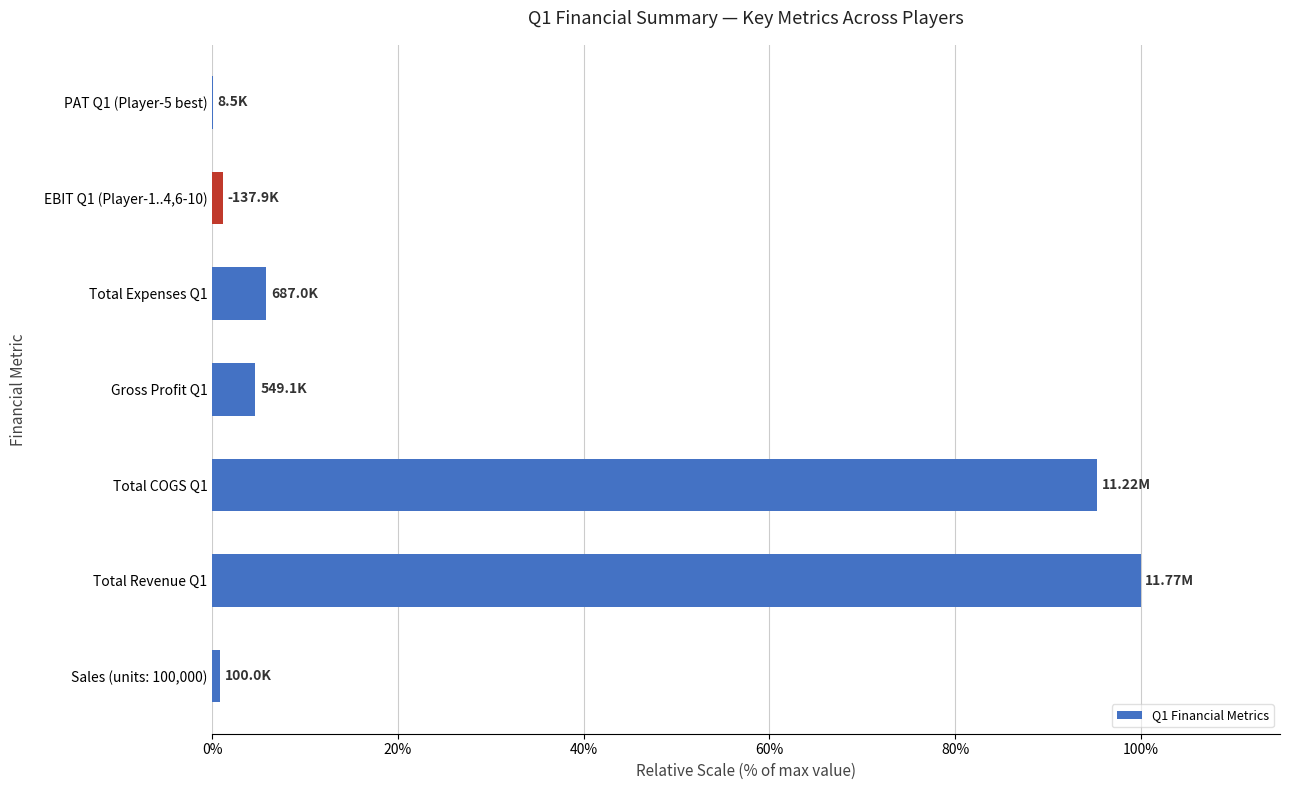

Which has a higher value, Total Revenue Q1 or Total COGS Q1?

Total Revenue Q1